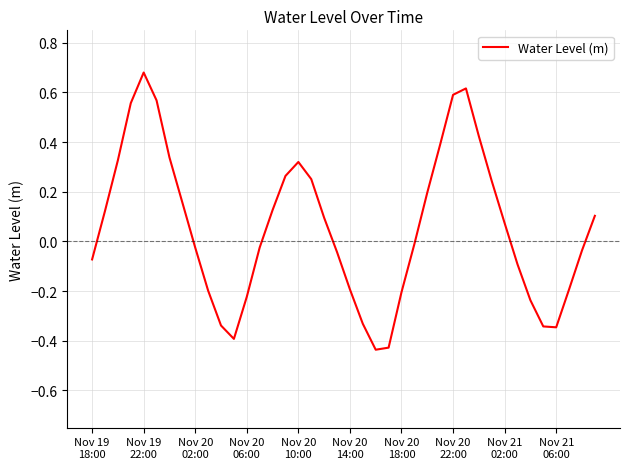

What is the difference between the maximum and minimum values?

1.1